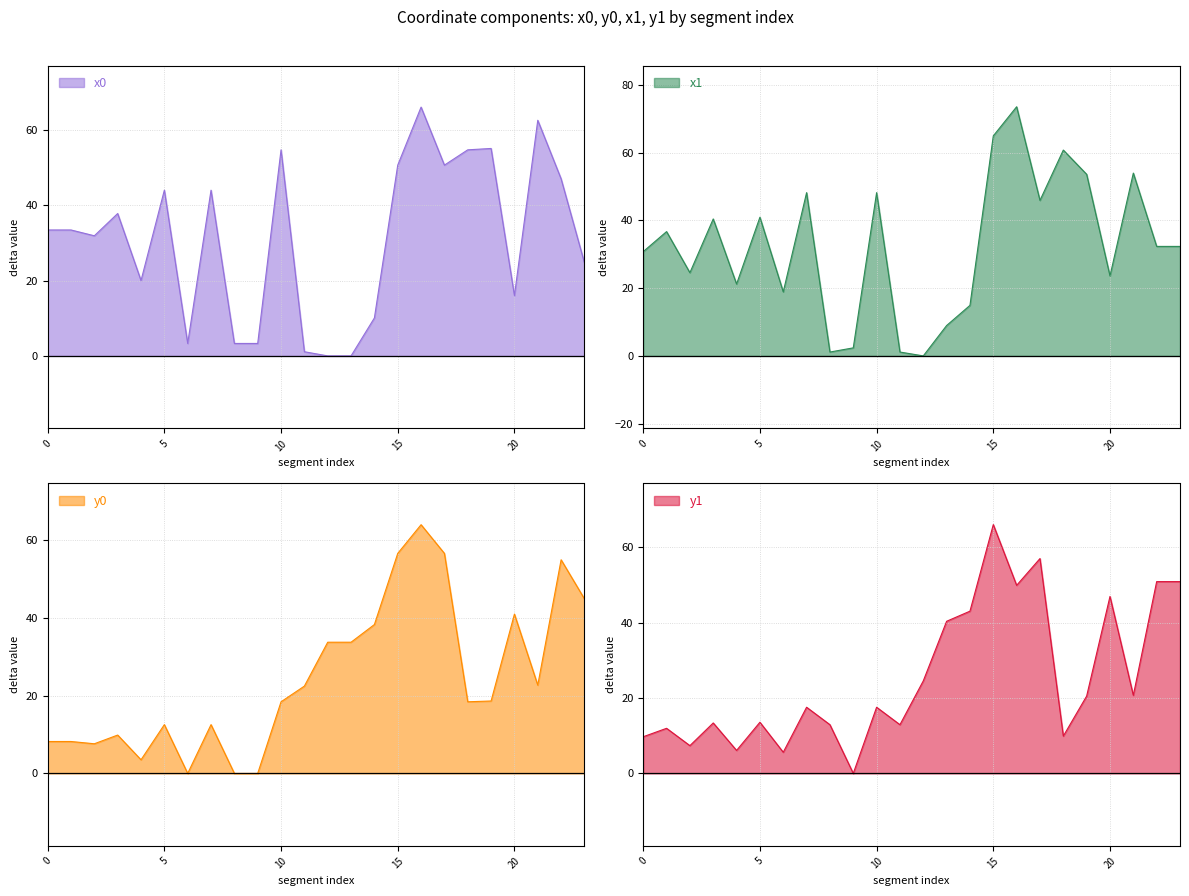

What is the sum of the x1 values at 16 and 23?

105.9